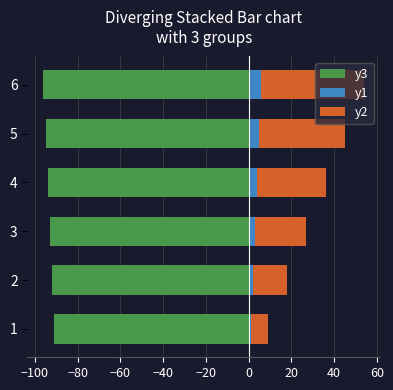

What are all the series names shown in the legend?

y3, y1, y2